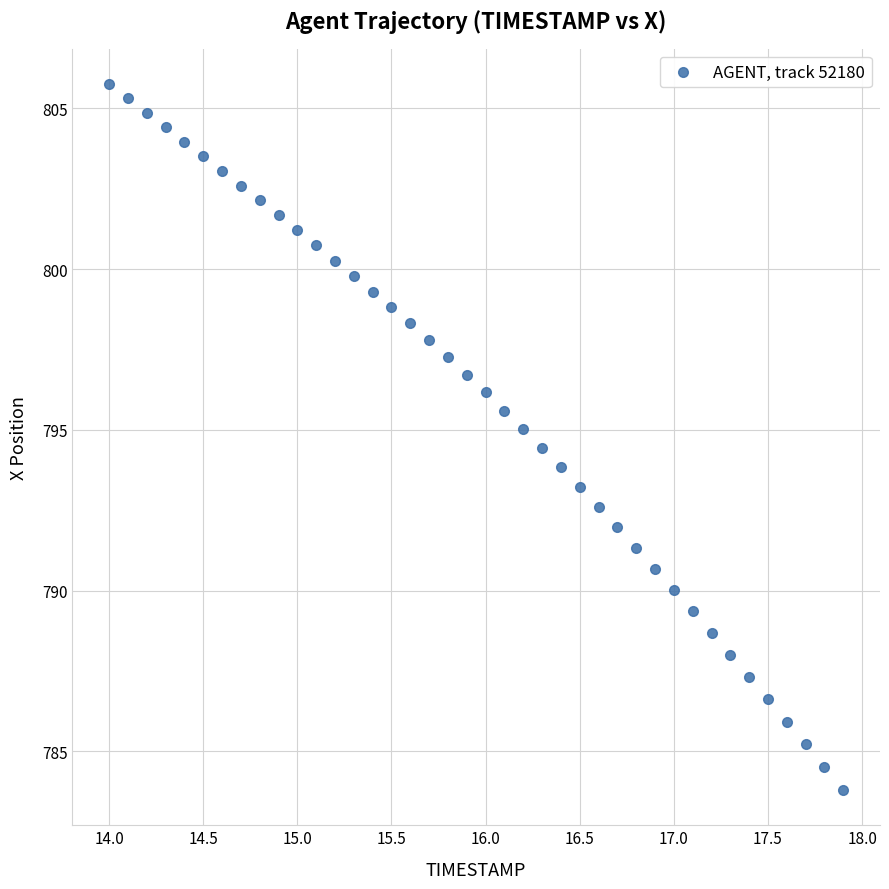

What is the range of X values (max minus min)?

3.9